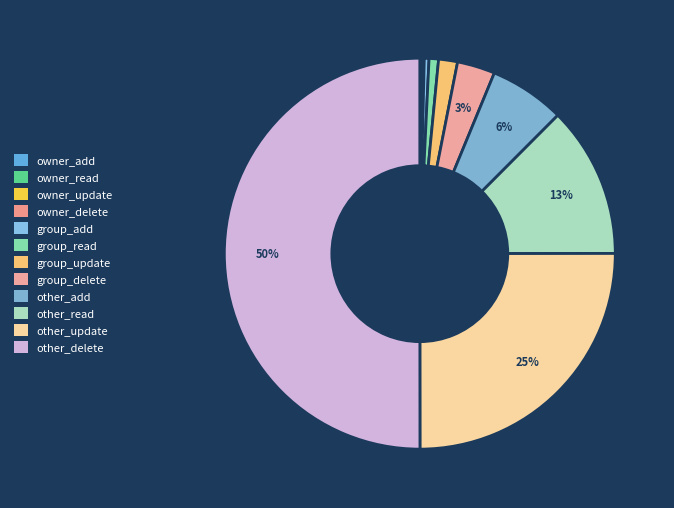

What is the change in value from owner_add to other_read?

+511